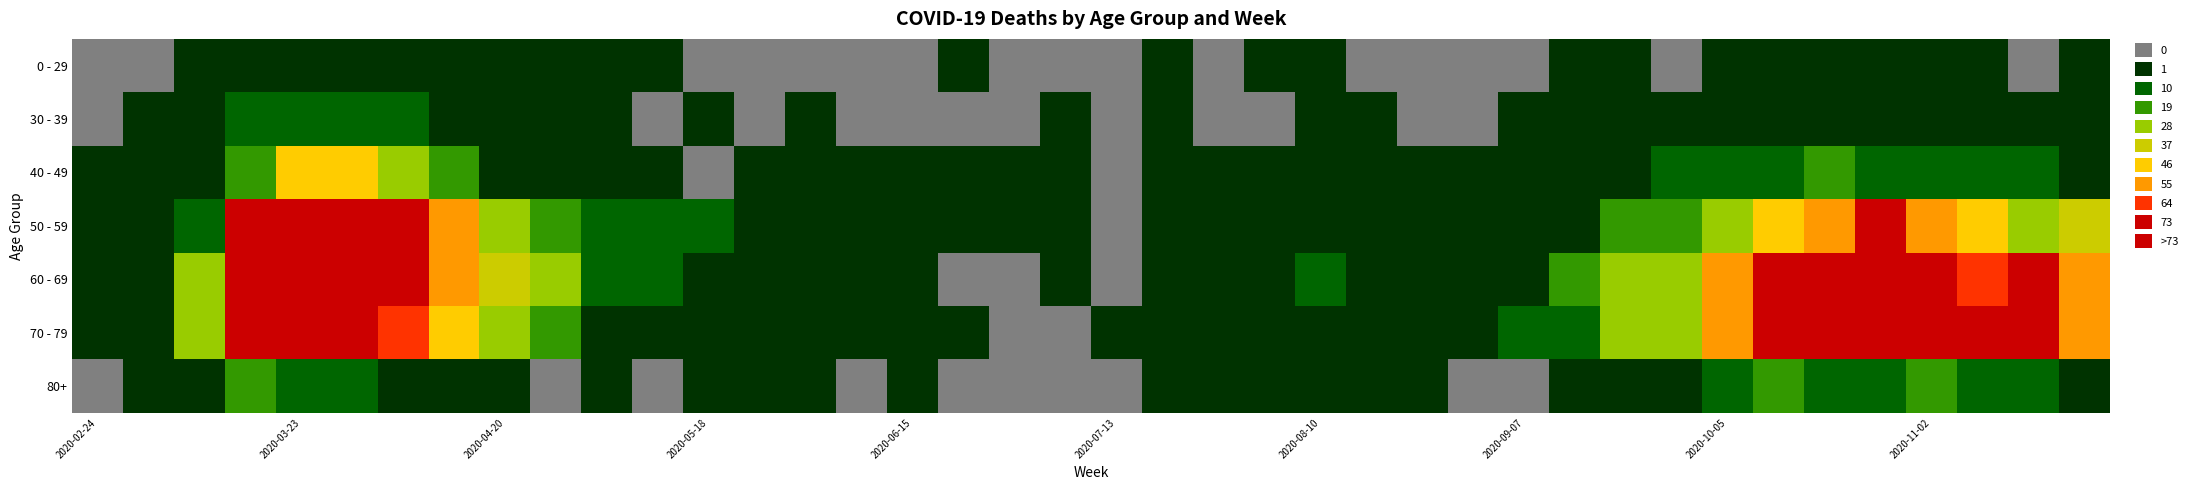

Reading left to right, list all the values displayed in this chart.

0 - 29: 0	0	2	4	8	4	6	2	1	2	3	1	0	0	0	0	0	1	0	0	0	1	0	1	1	0	0	0	0	1	5	0	1	3	5	5	5	1	0	2
30 - 39: 0	1	3	12	12	17	10	9	2	2	2	0	1	0	2	0	0	0	0	1	0	2	0	0	2	2	0	0	1	1	4	5	7	5	8	6	6	5	2	7
40 - 49: 1	1	9	21	46	47	34	20	9	7	6	3	0	1	3	2	1	1	2	1	0	1	2	3	2	2	2	3	5	7	7	18	15	15	25	16	16	14	10	7
50 - 59: 1	3	17	81	151	131	83	55	30	21	11	11	10	7	5	2	2	2	3	1	0	1	3	4	4	7	4	7	4	7	19	24	33	47	55	79	58	54	35	43
60 - 69: 1	5	31	130	255	216	129	56	45	33	14	12	3	5	6	3	1	0	0	3	0	2	3	8	12	9	3	1	7	20	29	32	58	82	121	100	93	72	73	59
70 - 79: 1	7	35	158	259	199	71	52	33	21	7	7	7	2	6	3	1	1	0	0	3	1	3	1	4	5	4	6	14	14	30	35	62	97	102	115	84	83	75	63
80+: 0	1	6	21	15	11	8	2	5	0	3	0	3	1	2	0	1	0	0	0	0	1	3	1	1	3	2	0	0	4	1	5	11	25	18	18	19	13	14	6